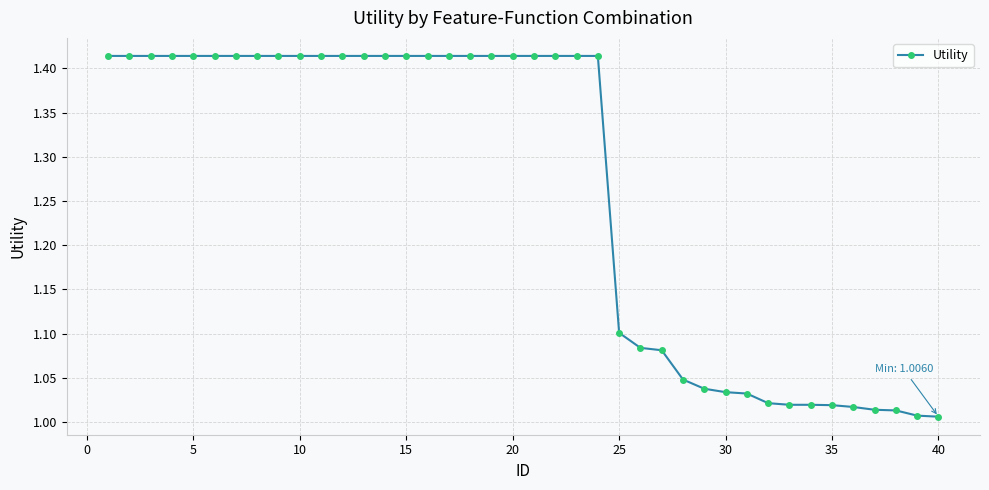

What is the difference between the second highest and minimum values?

0.4